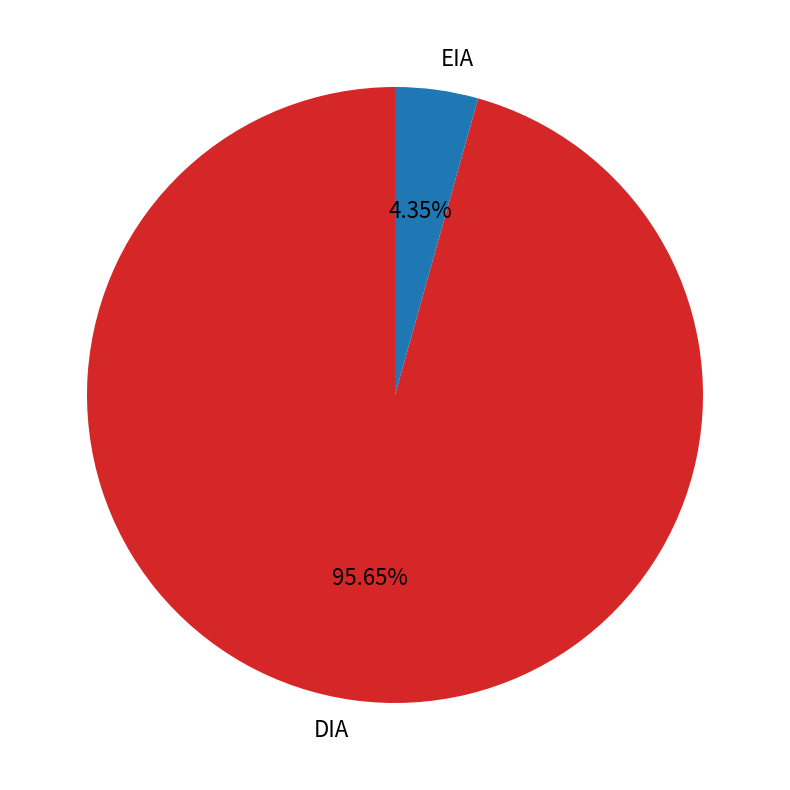

Which slice is the largest?

DIA